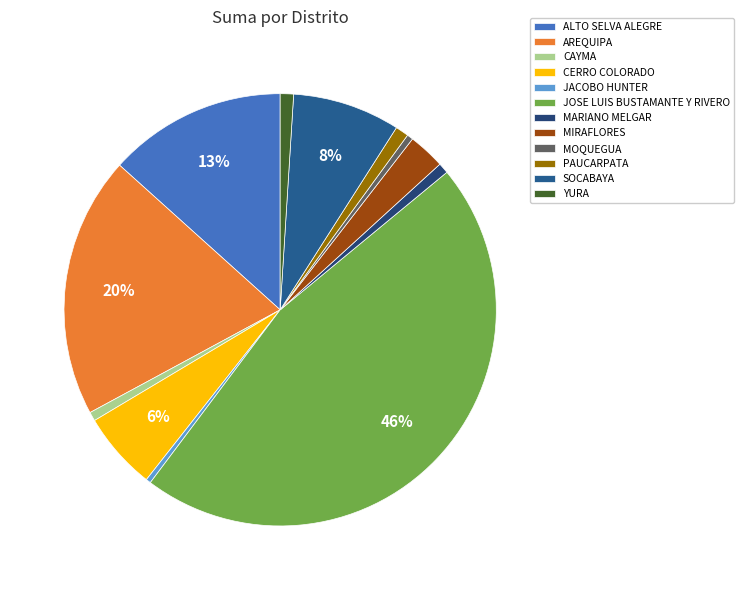

True or false: PAUCARPATA accounts for 1% of the total.

True